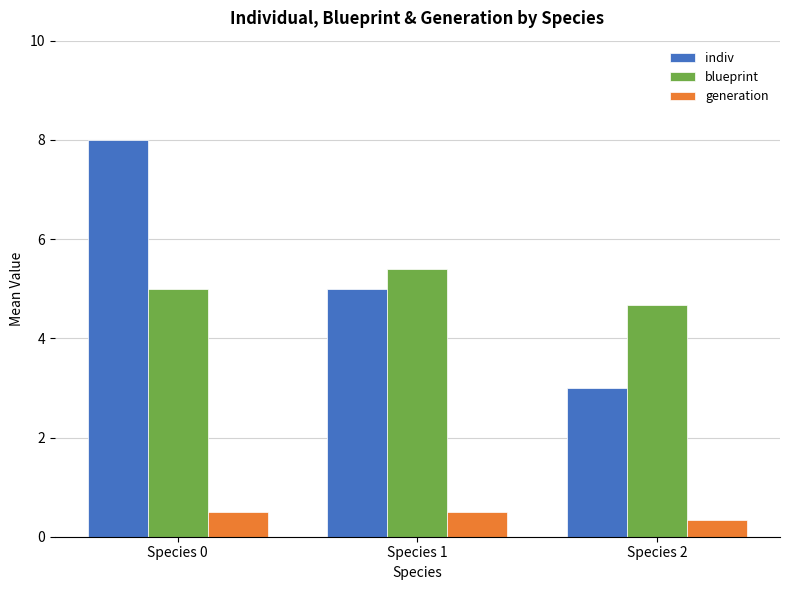

What are all the series names shown in the legend?

indiv, blueprint, generation